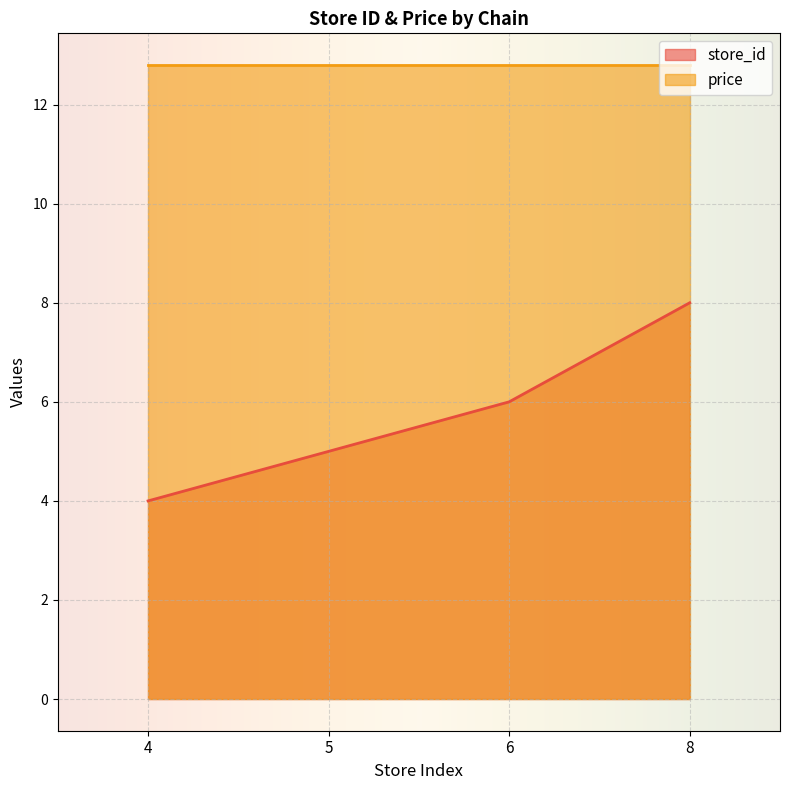

What is the change in value from 4 to 5?

+1